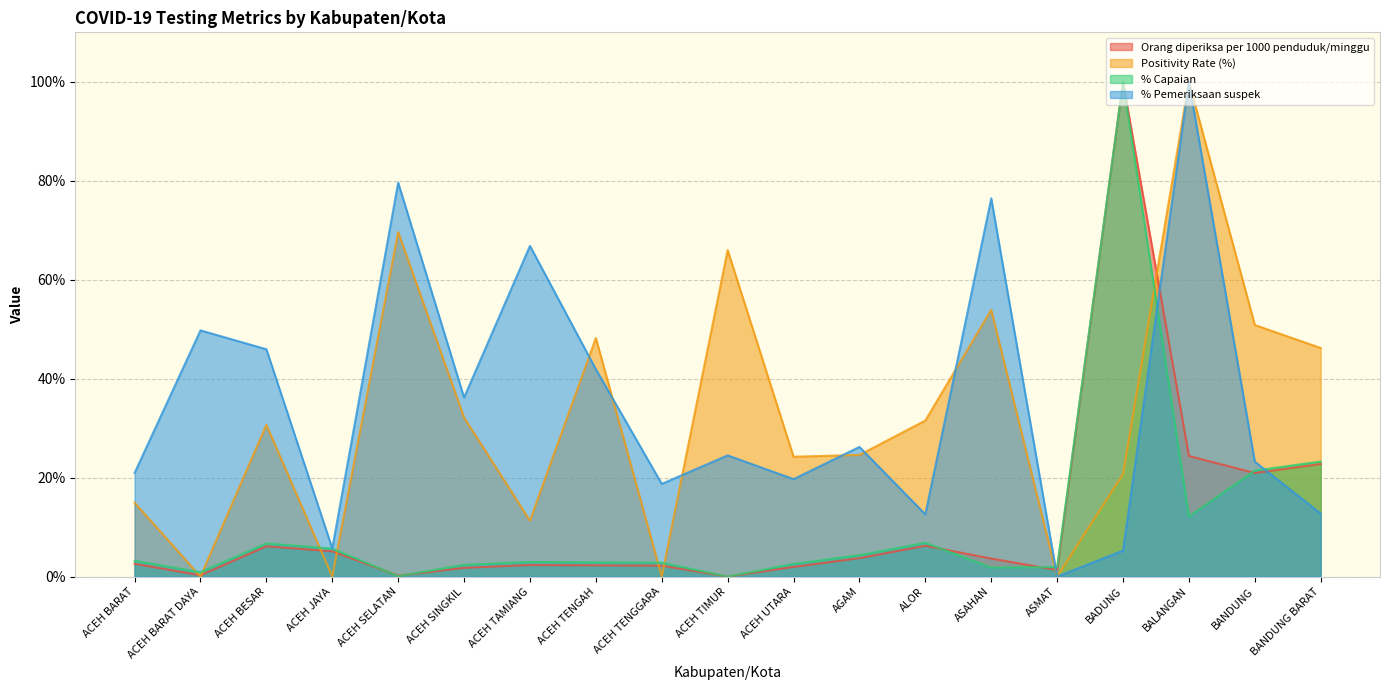

How many positive values does the % Pemeriksaan suspek series have?

18